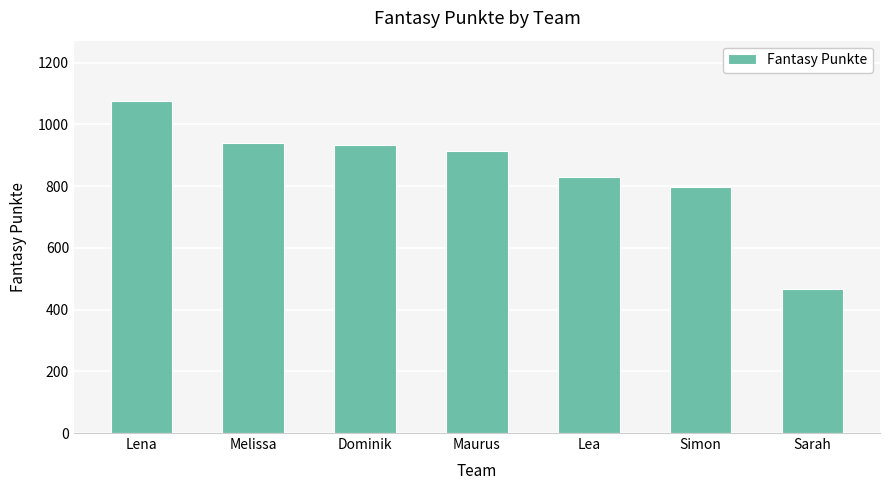

Reading left to right, what are all the values shown in this chart?

Lena=1077	Melissa=941	Dominik=934	Maurus=915	Lea=830	Simon=798	Sarah=468